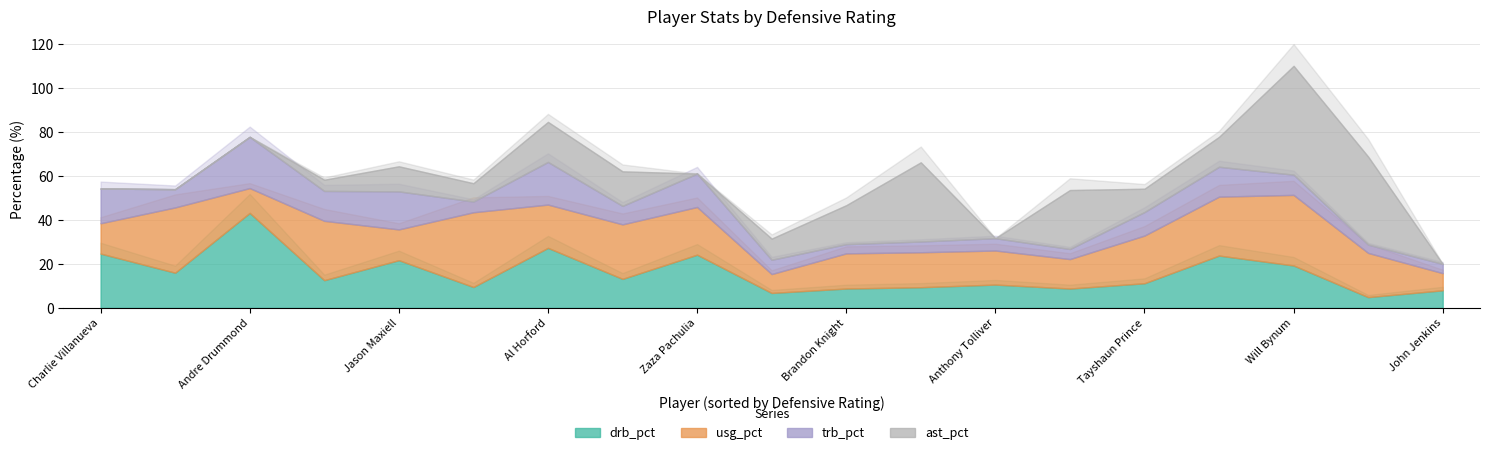

What is the label of the 2nd point from the left?

Lou Williams